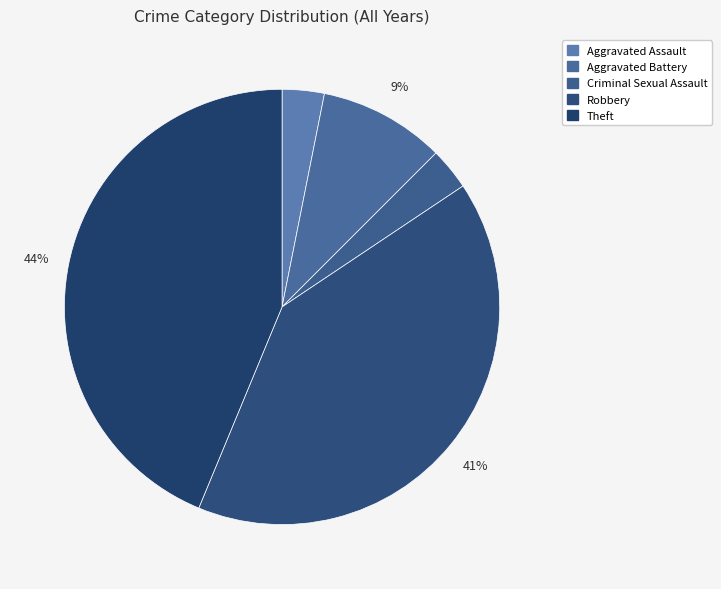

Approximately how many times larger is the value at Aggravated Assault compared to Criminal Sexual Assault?

1.0